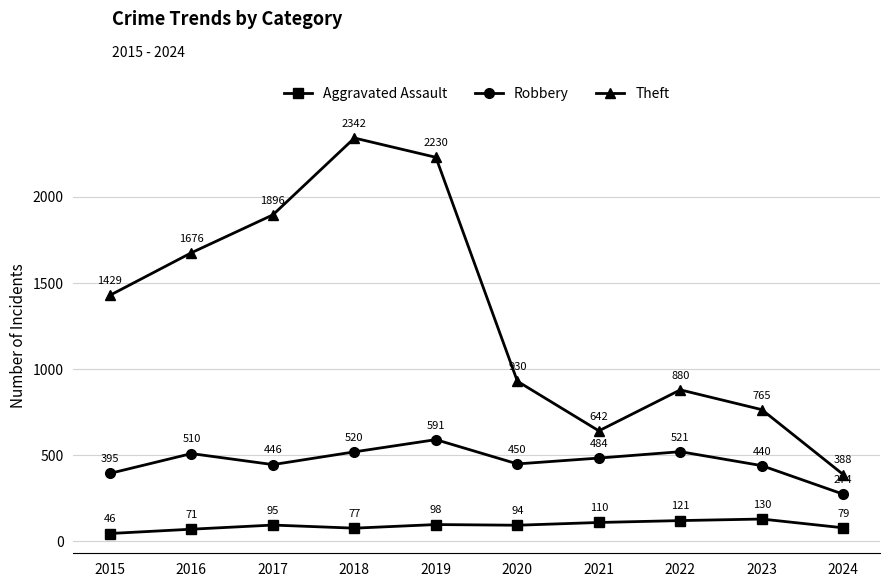

How many interior local valleys does the Aggravated Assault series have?

2